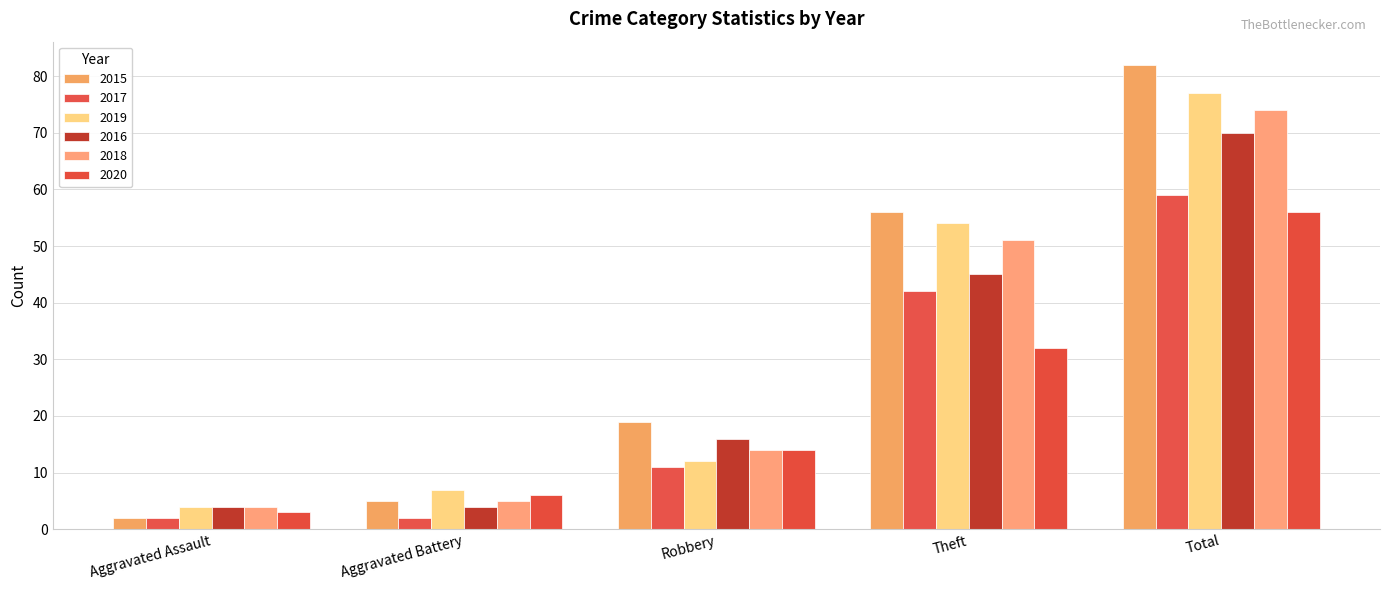

List the labels in order of 2015 value, largest first.

Total, Theft, Robbery, Aggravated Battery, Aggravated Assault